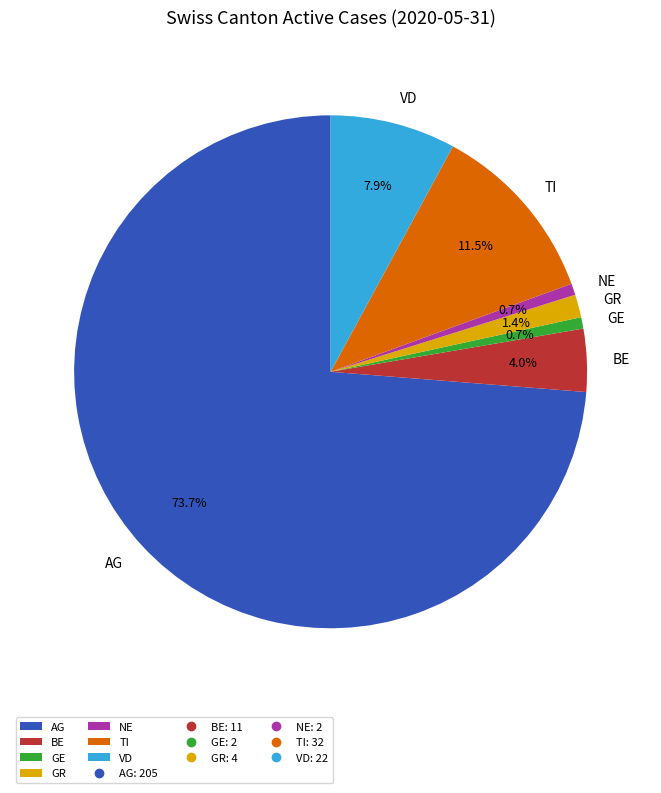

Count the number of slices in the pie.

7